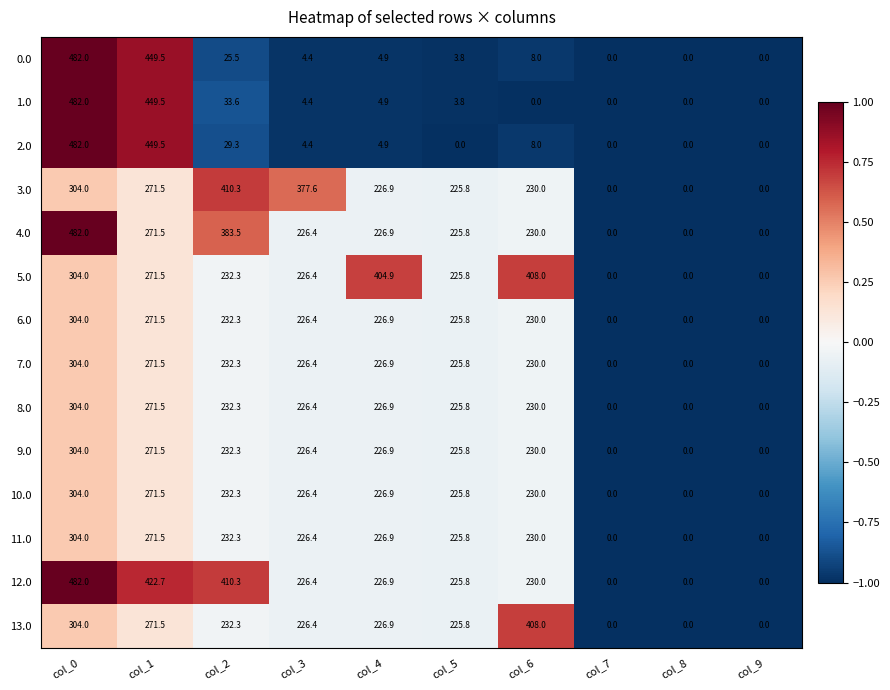

How many data points in 7.0 are less than 226?

4